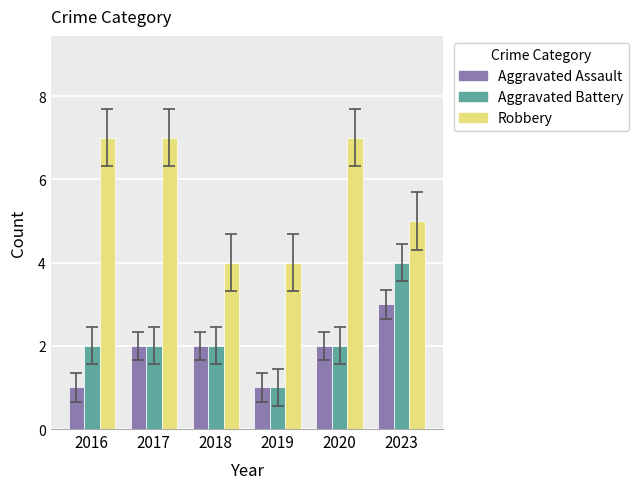

Reading left to right, extract all data points from this chart.

Aggravated Assault: 1	2	2	1	2	3
Aggravated Battery: 2	2	2	1	2	4
Robbery: 7	7	4	4	7	5